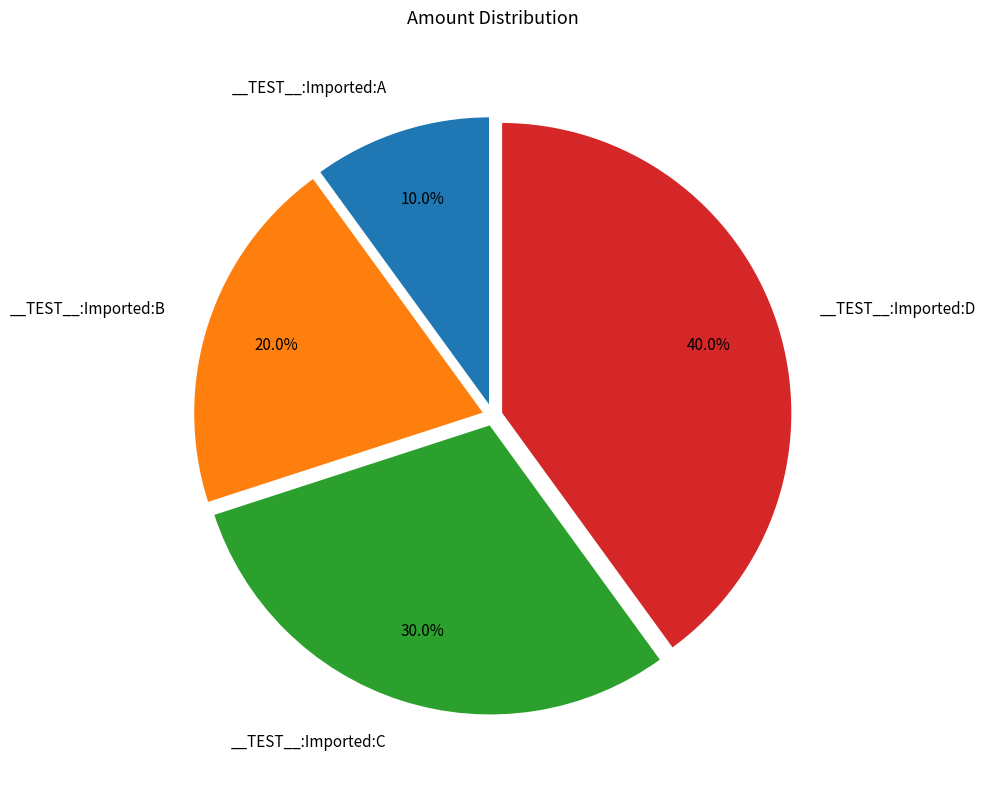

Is there a majority slice in this chart?

No